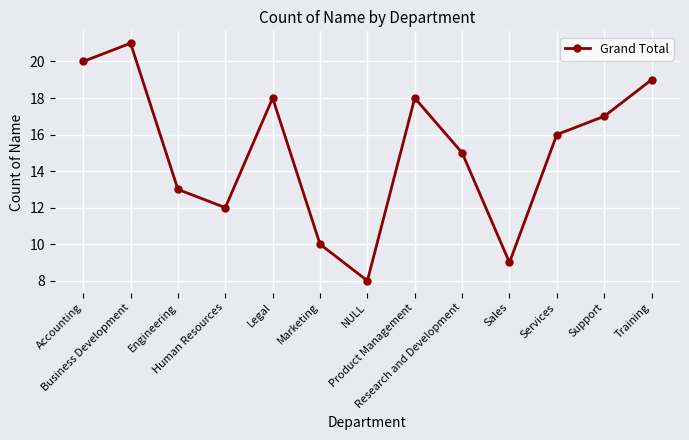

Which label corresponds to the smallest value in the chart?

NULL